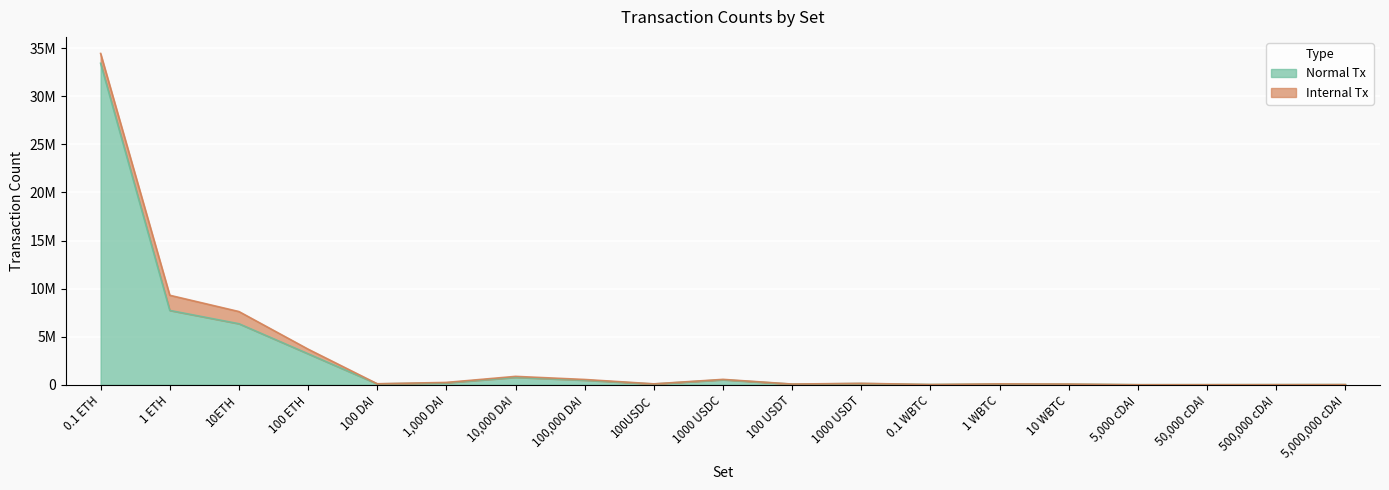

Rank the categories by value from highest to lowest.

0.1 ETH, 1 ETH, 10ETH, 100 ETH, 10,000 DAI, 1000 USDC, 100,000 DAI, 1,000 DAI, 1000 USDT, 100 DAI, 100USDC, 1 WBTC, 100 USDT, 10 WBTC, 0.1 WBTC, 5,000,000 cDAI, 500,000 cDAI, 50,000 cDAI, 5,000 cDAI